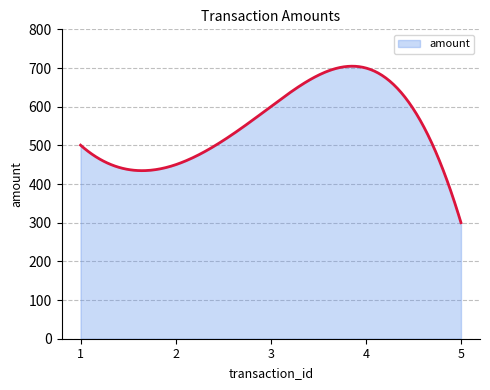

What is the difference between the maximum and minimum values?

404.7